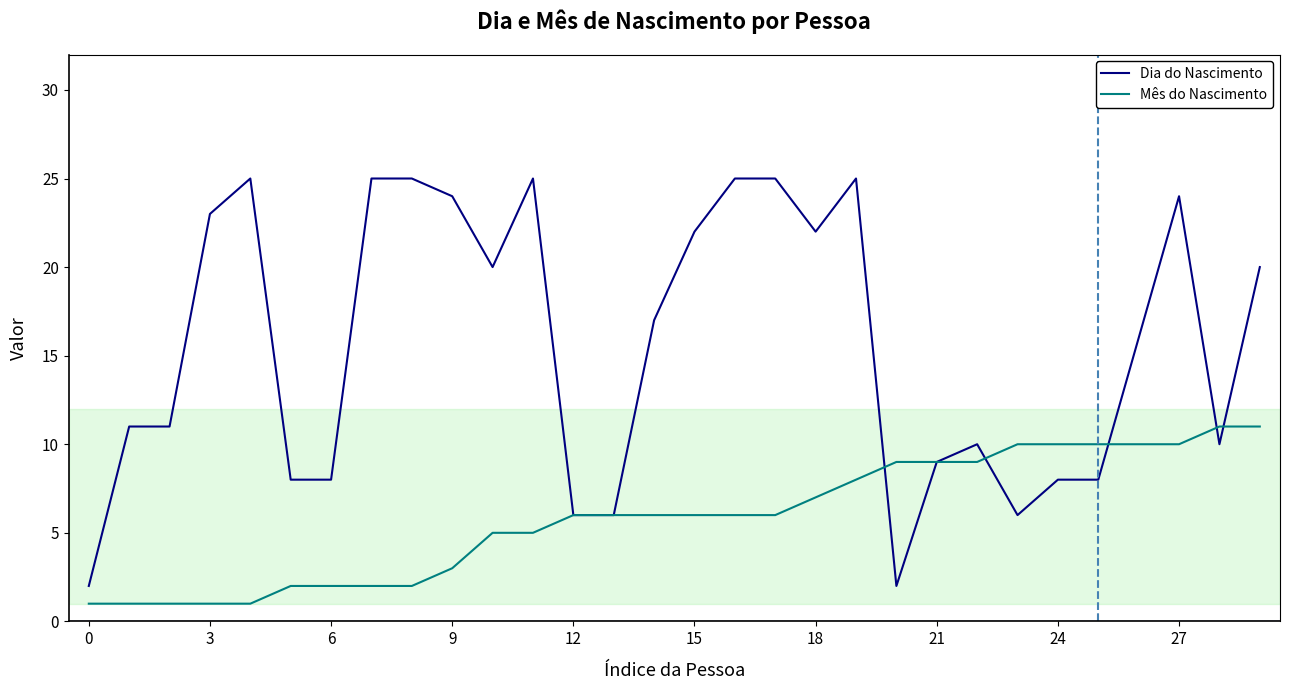

Which series has the largest range (max minus min)?

Dia do Nascimento